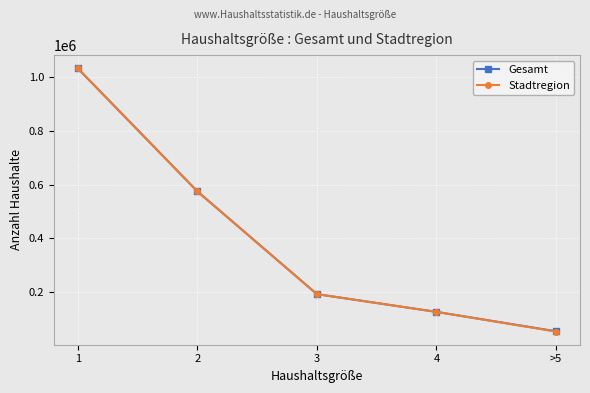

True or false: Stadtregion has more than 0 points higher than both neighbors.

False